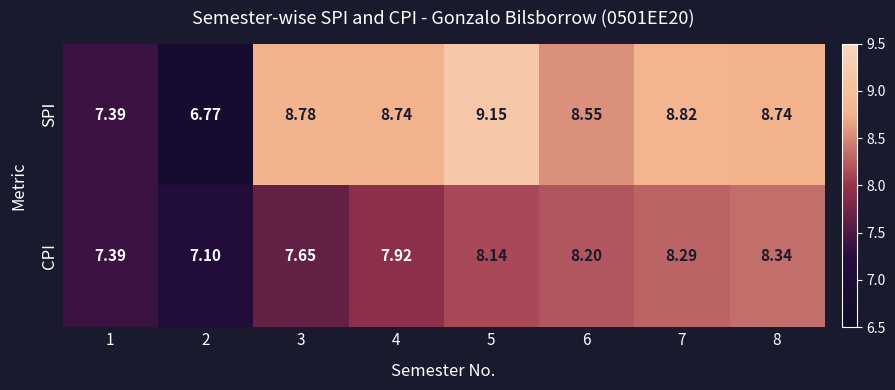

Is the value of CPI at 4 greater than the value of SPI at 3?

No